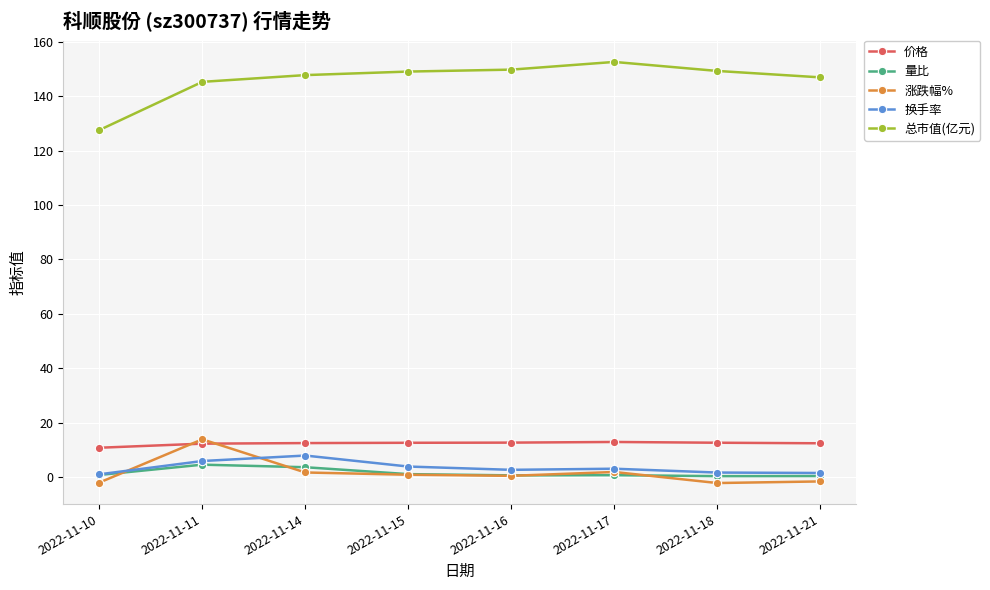

What is the value of the 总市值(亿元) point at the 4th from the left?

149.0